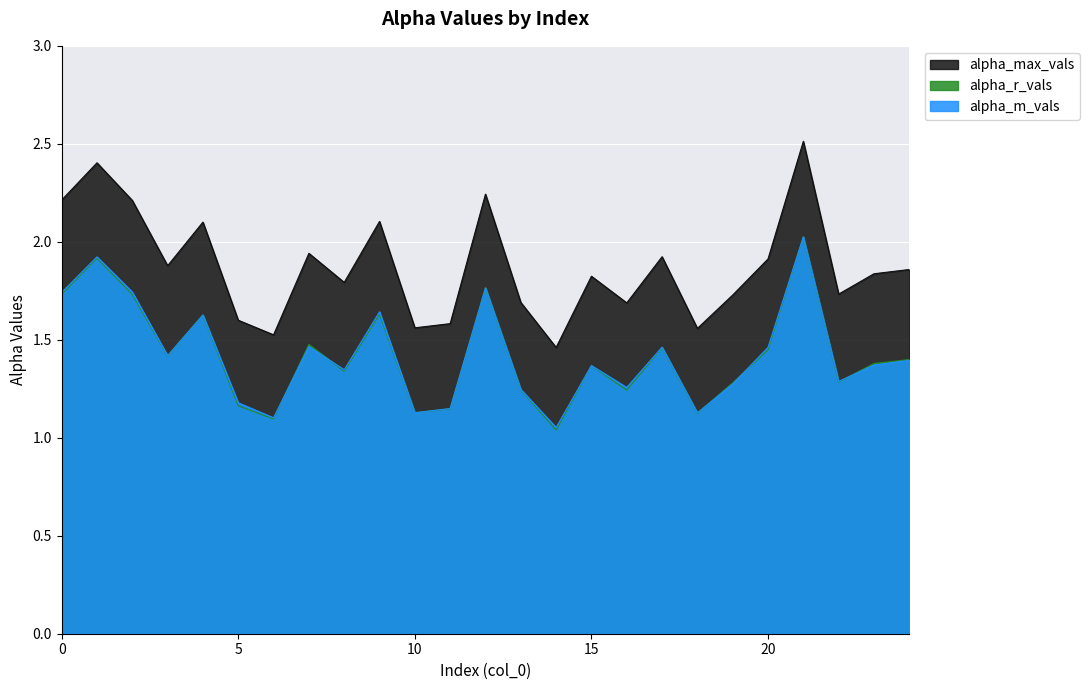

Read the alpha_m_vals value at 6.

1.1